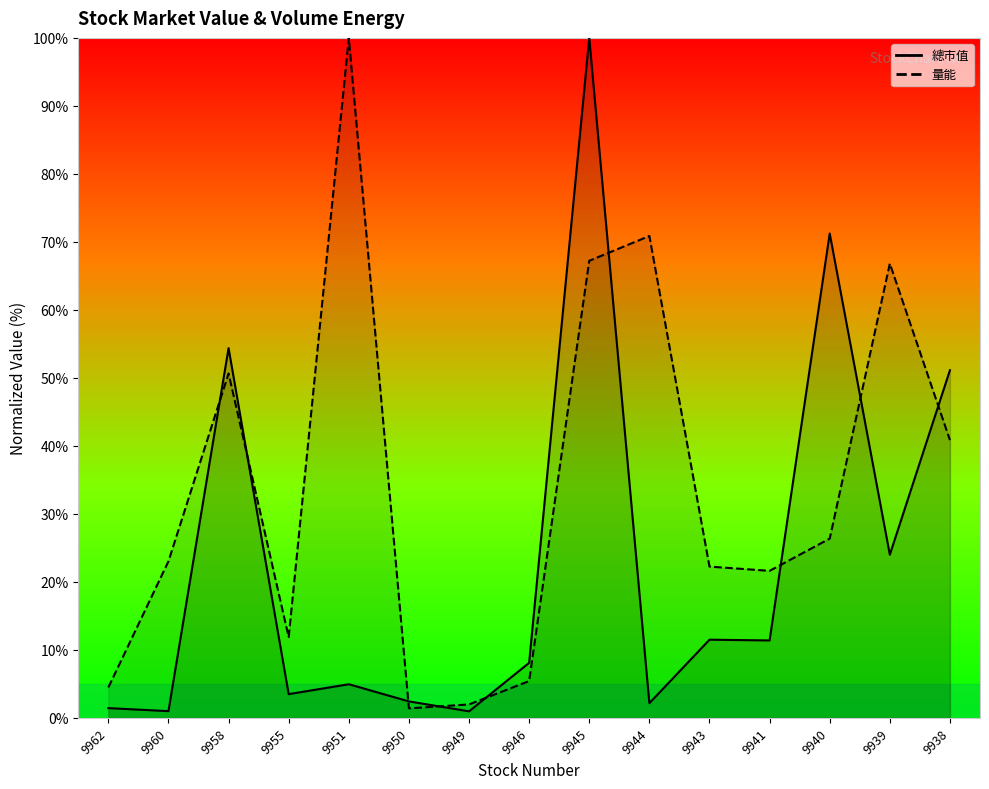

The value of 總市值 at 9941 is 4.5. True or false?

False